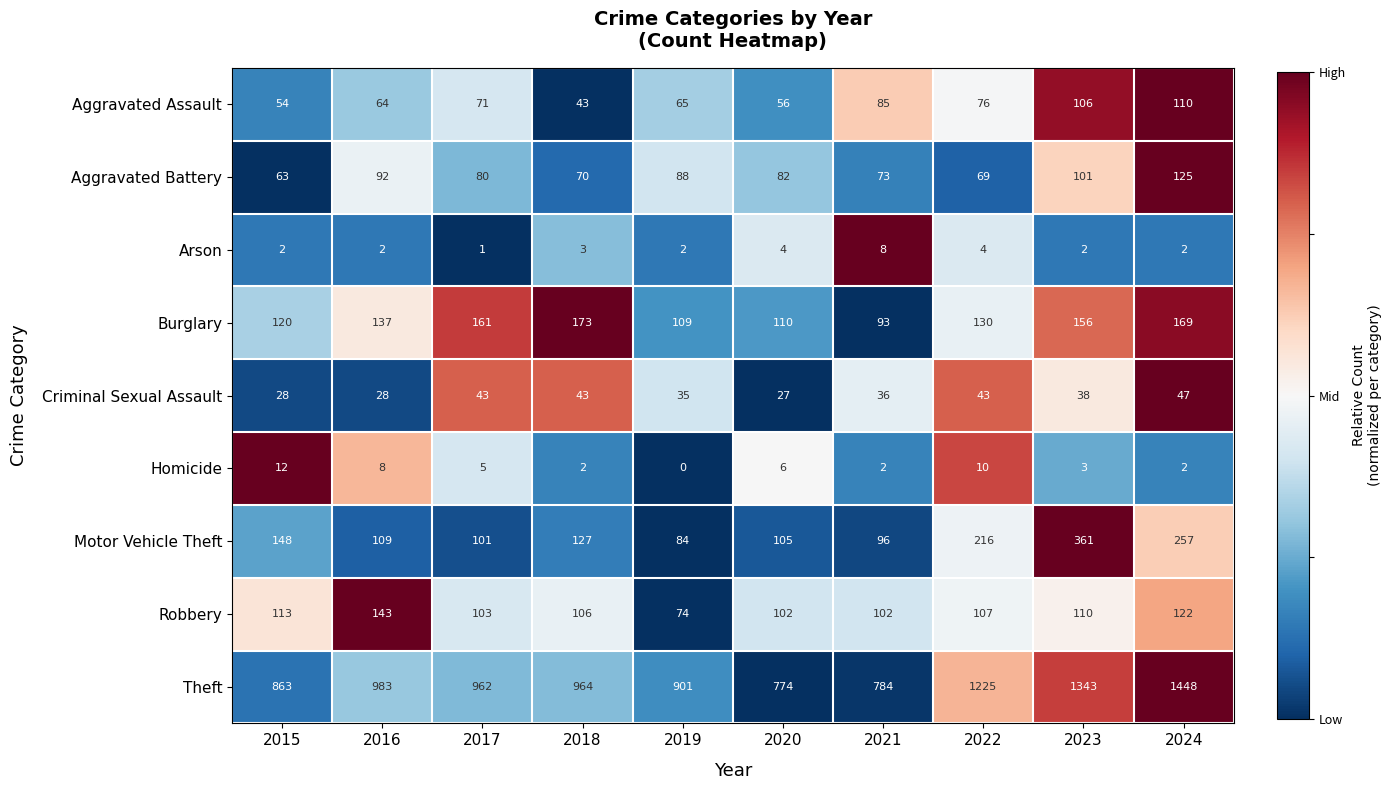

Which label corresponds to the smallest value in the chart?

2019